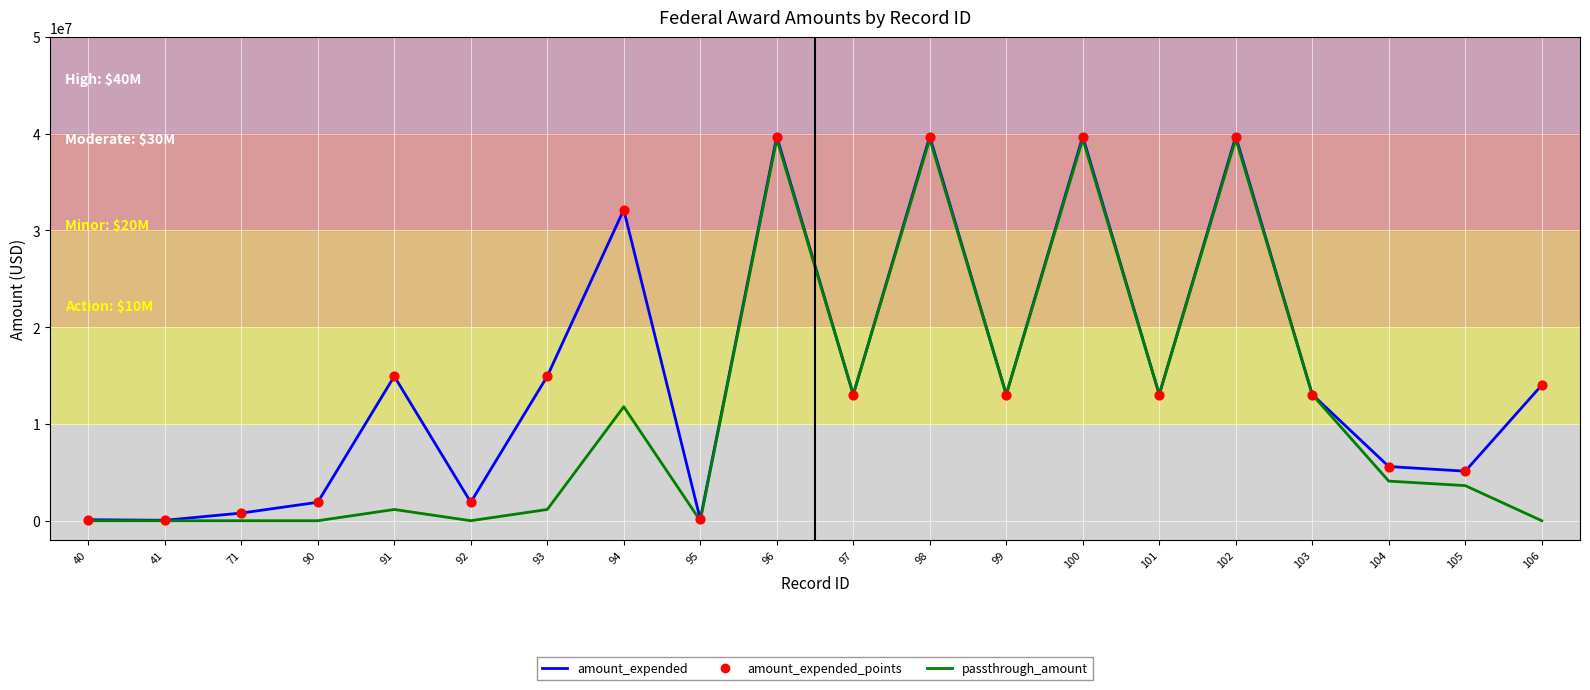

List the series in order of their overall mean, highest first.

amount_expended, passthrough_amount